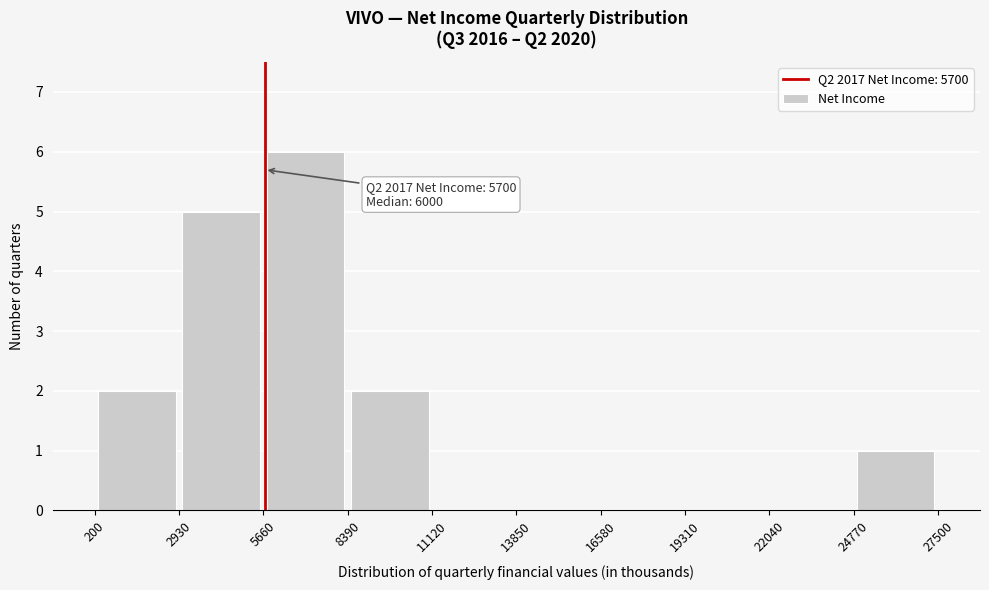

Over which range of the x-axis is the bar tallest?

5660 to 8390